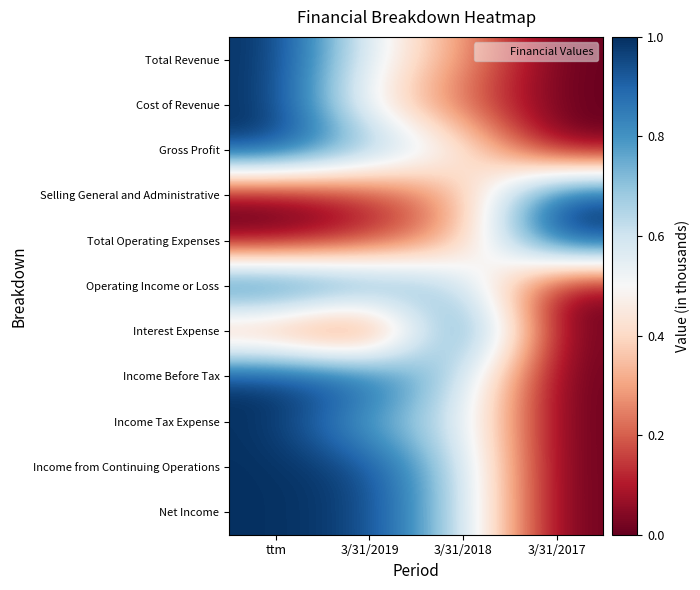

How many distinct data groups are displayed?

11